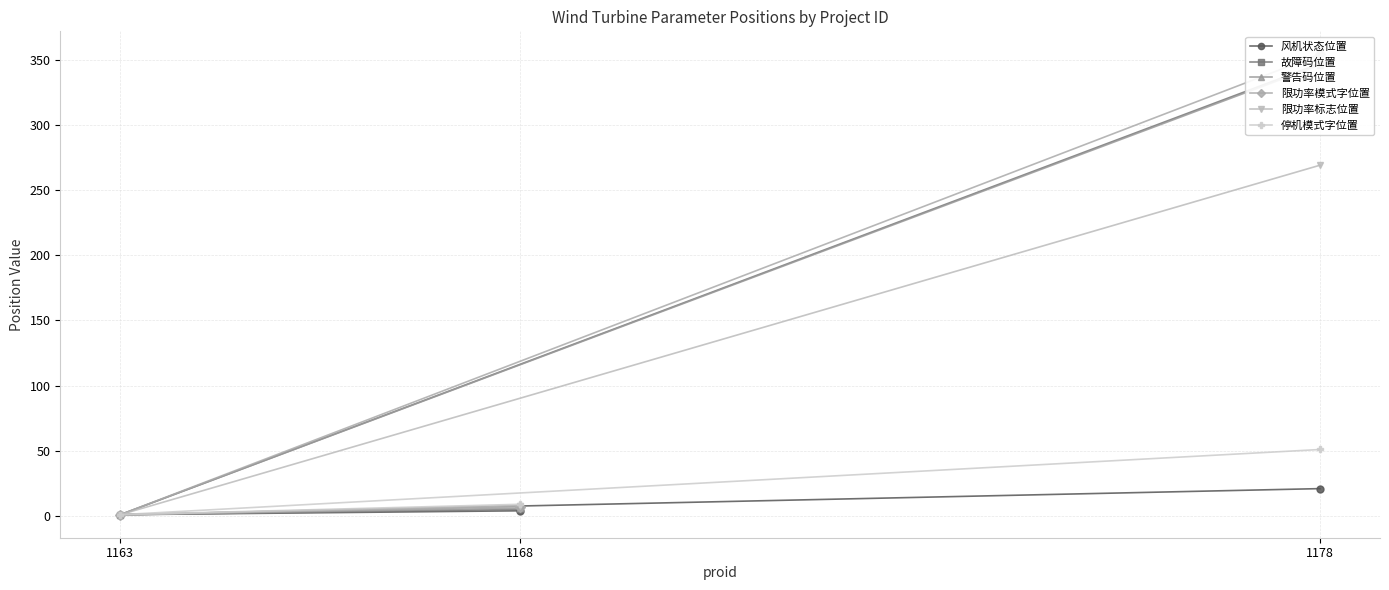

What is the maximum value for 限功率标志位置?

269